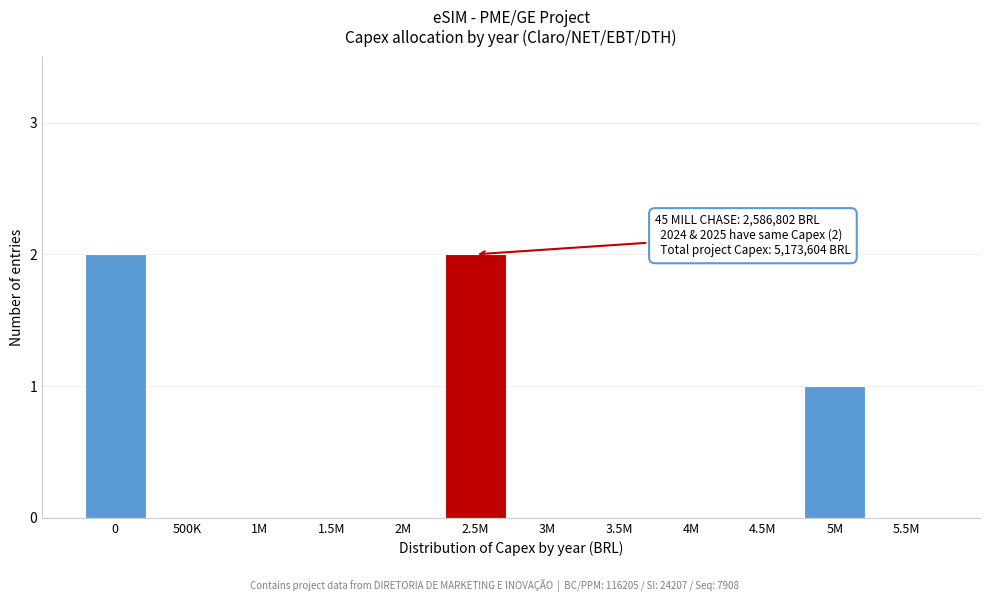

Reading left to right, transcribe all the data shown in this chart.

0=2	500K=0	1M=0	1.5M=0	2M=0	2.5M=2	3M=0	3.5M=0	4M=0	4.5M=0	5M=1	5.5M=0